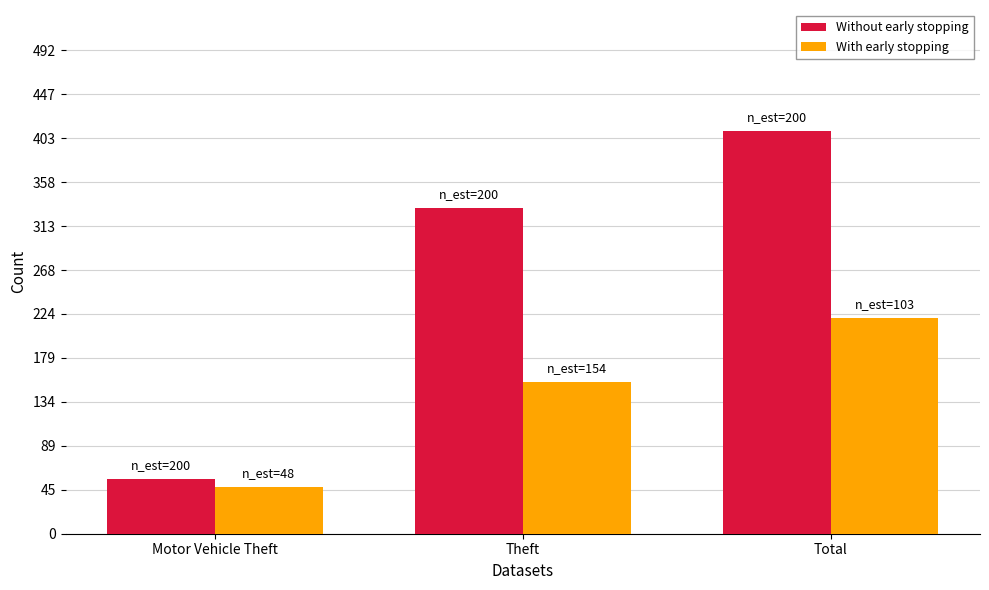

How many Without early stopping values are between 56 and 410?

3